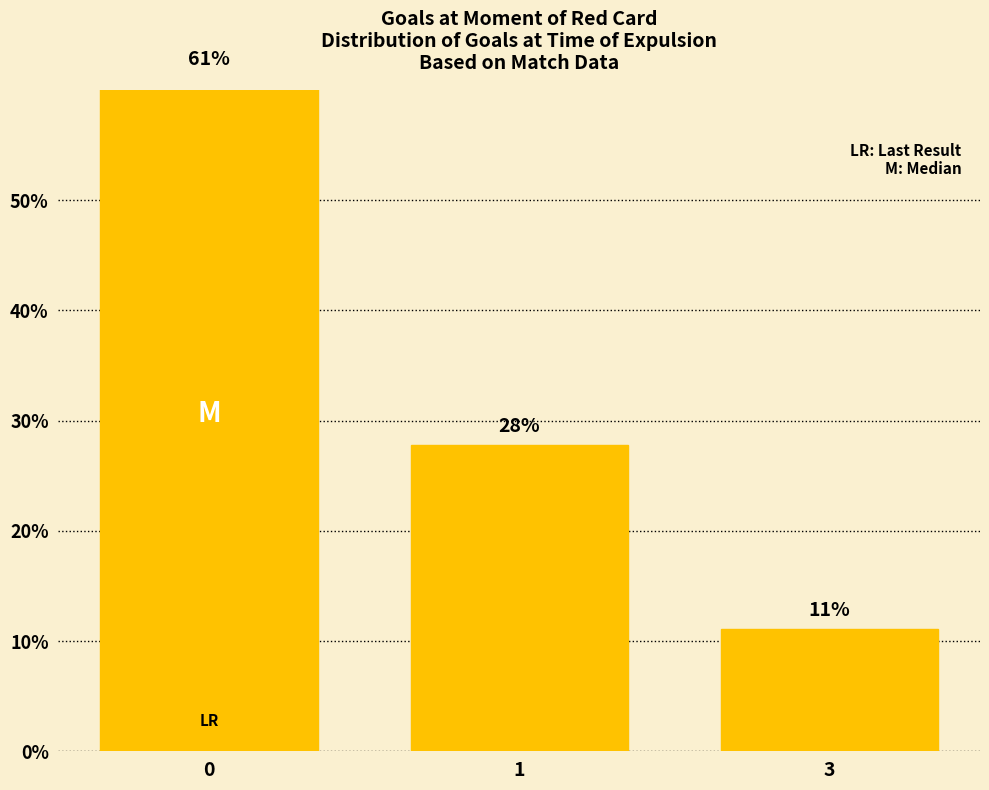

What is the ratio of the value at 1 to the value at 0?

0.5